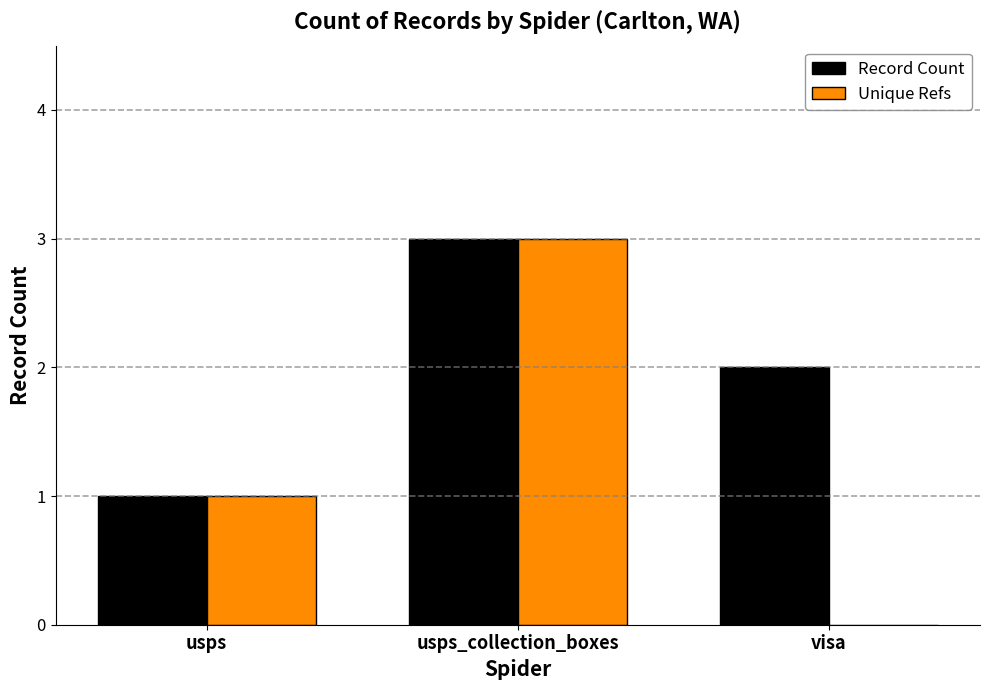

What is the sum of the Record Count values at usps and visa?

3